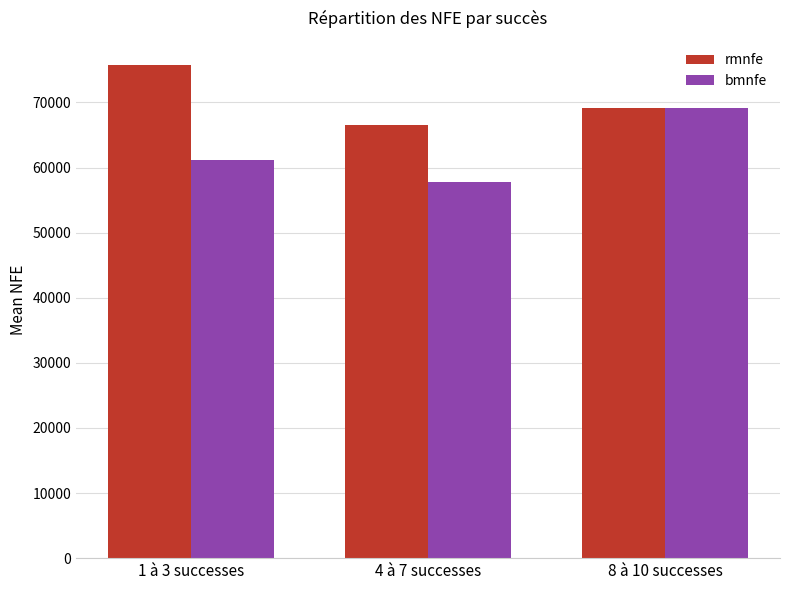

At which label does rmnfe first exceed 69092?

1 à 3 successes